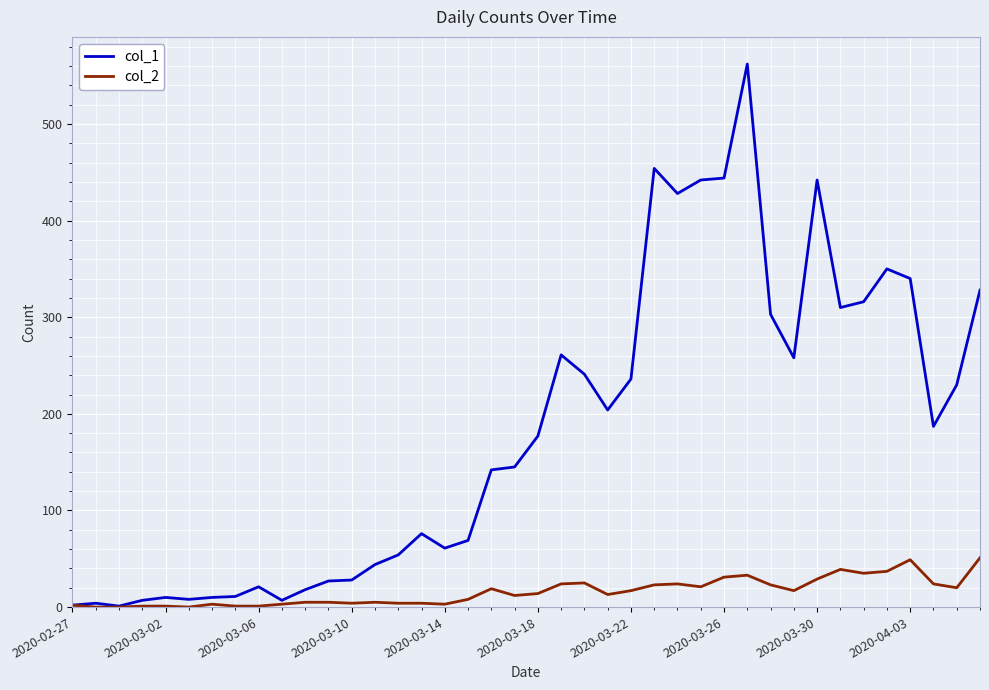

What is the difference between the maximum and minimum values in the col_2 series?

51